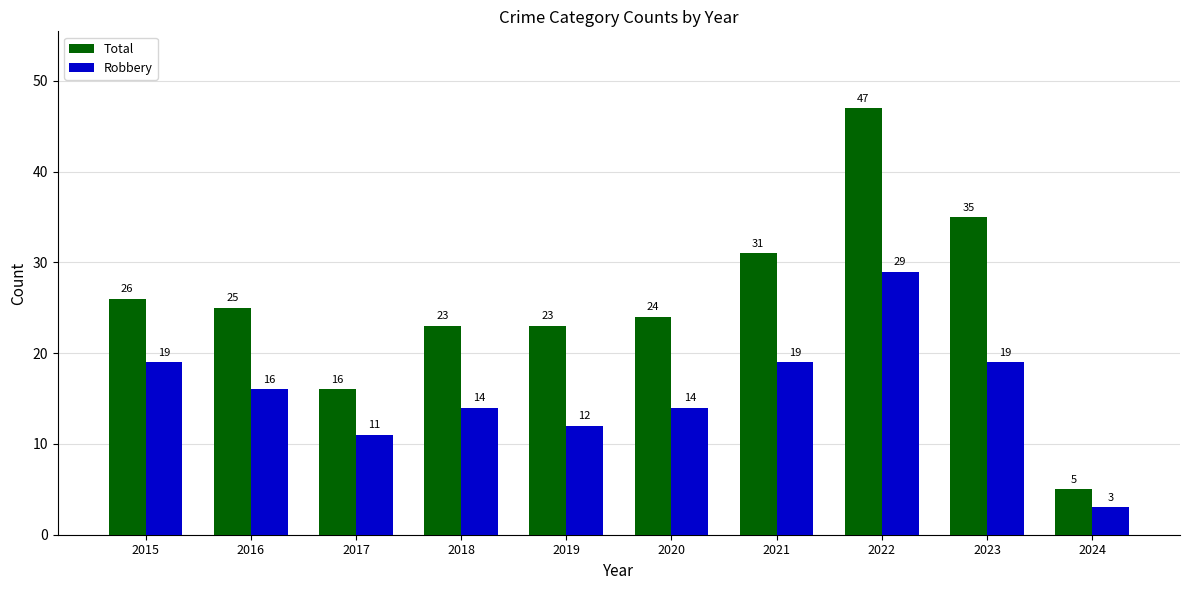

Reading right to left, what are all the values shown in this chart?

Total: 2024=5	2023=35	2022=47	2021=31	2020=24	2019=23	2018=23	2017=16	2016=25	2015=26
Robbery: 2024=3	2023=19	2022=29	2021=19	2020=14	2019=12	2018=14	2017=11	2016=16	2015=19